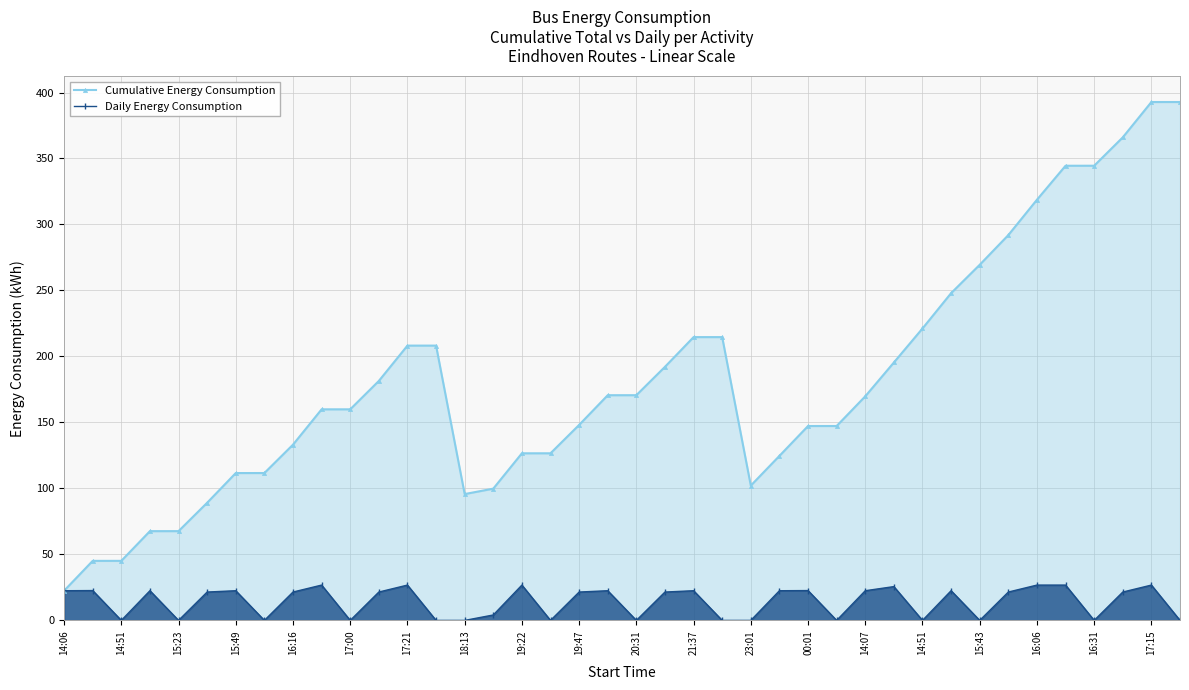

True or false: Daily Energy Consumption has a value of 26.8 at 17:21.

True